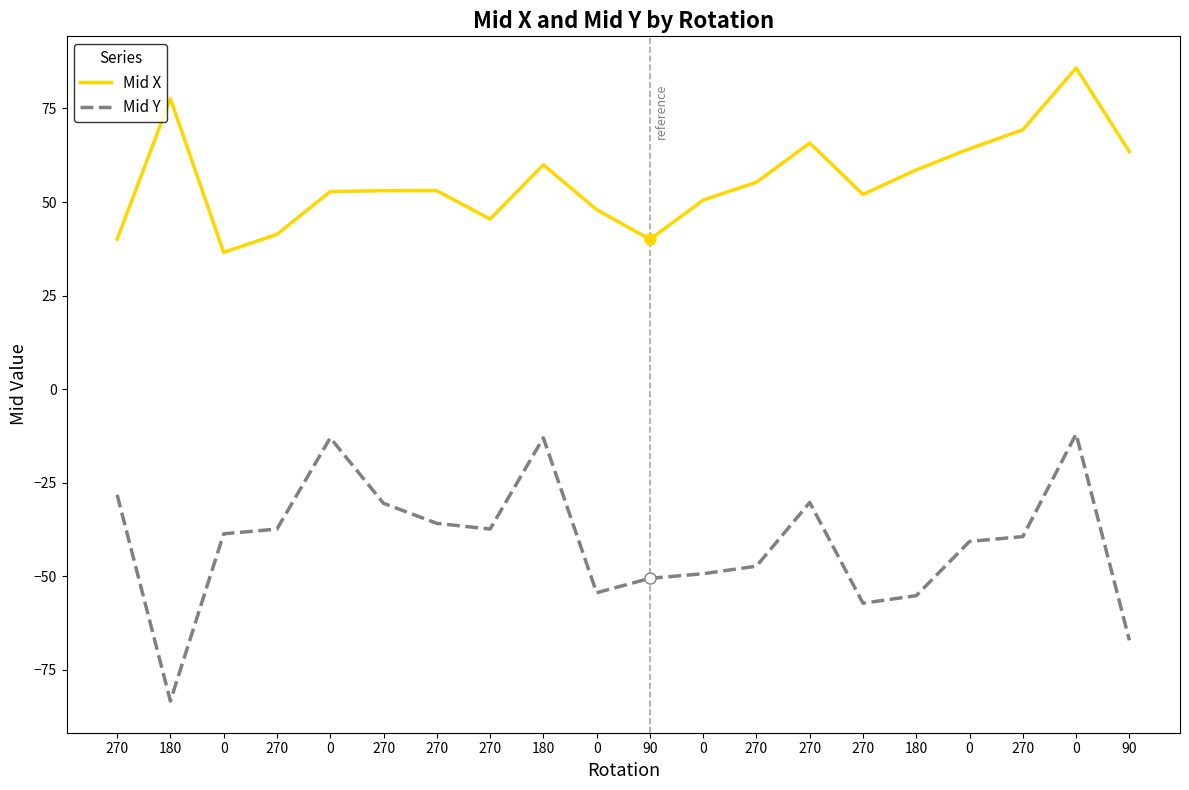

Reading right to left, transcribe all the data shown in this chart.

Mid X: 90=63.5	0=85.8	270=69.3	0=64.2	180=58.6	270=52.0	270=65.8	270=55.3	0=50.5	90=40.0	0=48.0	180=59.9	270=45.4	270=53.1	270=53.0	0=52.8	270=41.4	0=36.5	180=77.6	270=40.1
Mid Y: 90=-67.1	0=-12.0	270=-39.4	0=-40.7	180=-55.2	270=-57.2	270=-30.3	270=-47.3	0=-49.3	90=-50.5	0=-54.4	180=-13.0	270=-37.4	270=-35.9	270=-30.5	0=-13.0	270=-37.4	0=-38.7	180=-83.3	270=-28.2